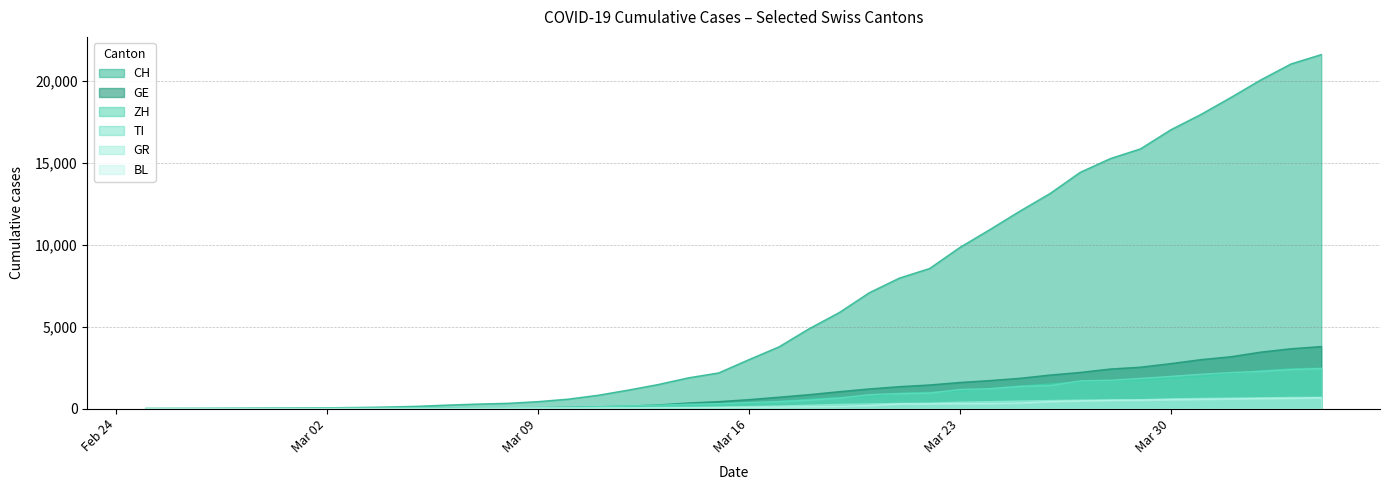

What is the highest value of the CH series?

21584